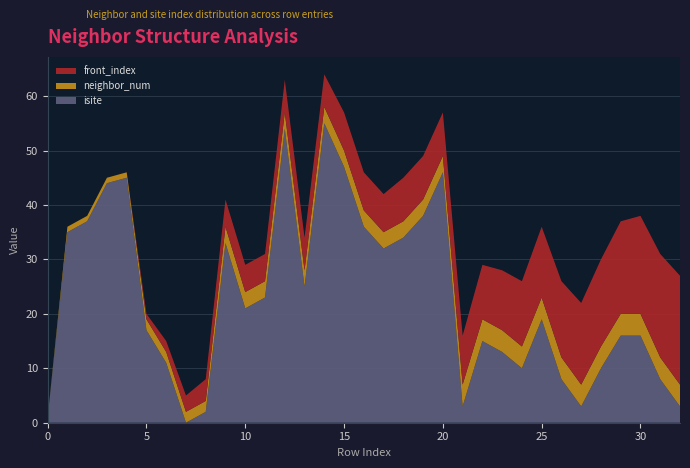

Reading left to right, extract all data points from this chart.

neighbor_num: 0=0	1=1	2=1	3=1	4=1	5=2	6=2	7=2	8=2	9=3	10=3	11=3	12=3	13=3	14=3	15=3	16=3	17=3	18=3	19=3	20=3	21=4	22=4	23=4	24=4	25=4	26=4	27=4	28=4	29=4	30=4	31=4	32=4
isite: 0=1	1=35	2=37	3=44	4=45	5=17	6=11	7=0	8=2	9=33	10=21	11=23	12=54	13=25	14=55	15=47	16=36	17=32	18=34	19=38	20=46	21=3	22=15	23=13	24=10	25=19	26=8	27=3	28=10	29=16	30=16	31=8	32=3
front_index: 0=0	1=0	2=0	3=0	4=0	5=1	6=2	7=3	8=4	9=5	10=5	11=5	12=6	13=6	14=6	15=7	16=7	17=7	18=8	19=8	20=8	21=9	22=10	23=11	24=12	25=13	26=14	27=15	28=16	29=17	30=18	31=19	32=20